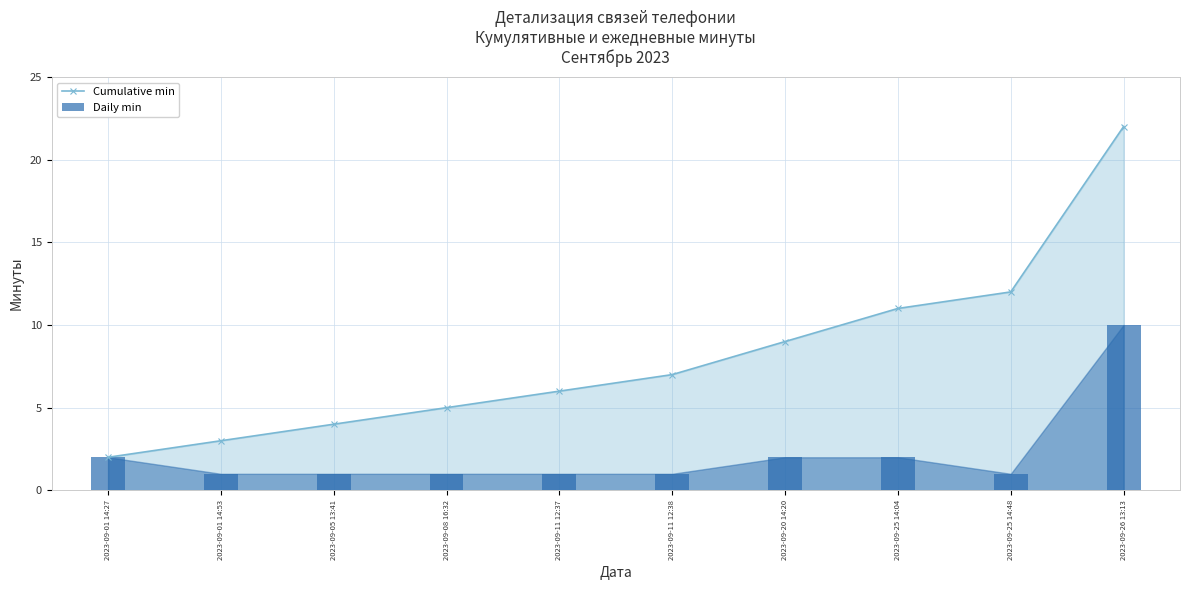

What is the value of the Cumulative min bar at the 5th from the left?

6